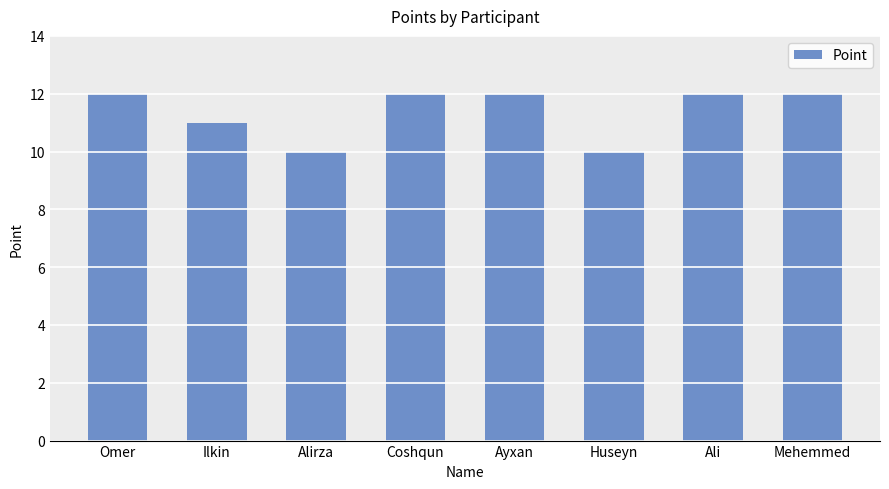

Are the bars horizontal?

No